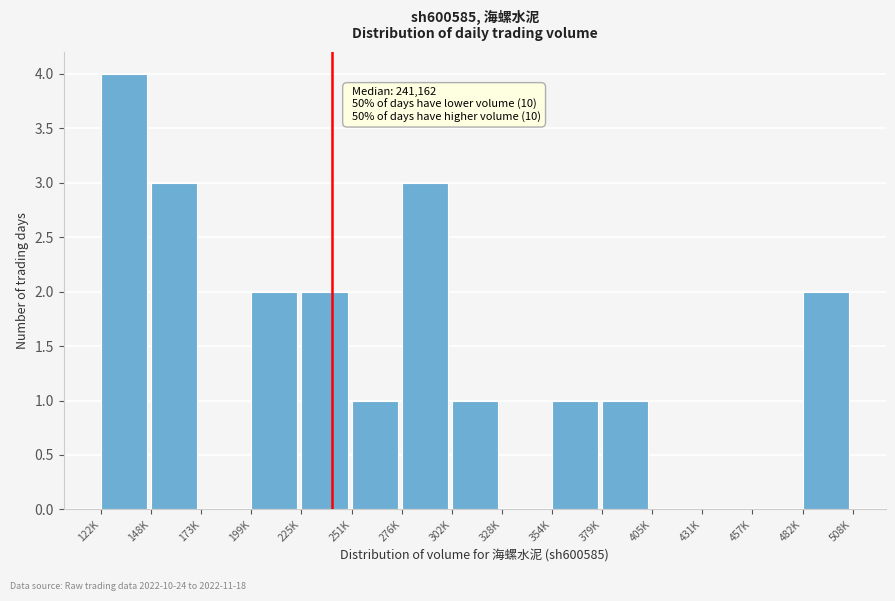

Reading right to left, what are all the values shown in this chart?

482K=2	457K=0	431K=0	405K=0	379K=1	354K=1	328K=0	302K=1	276K=3	251K=1	225K=2	199K=2	173K=0	148K=3	122K=4